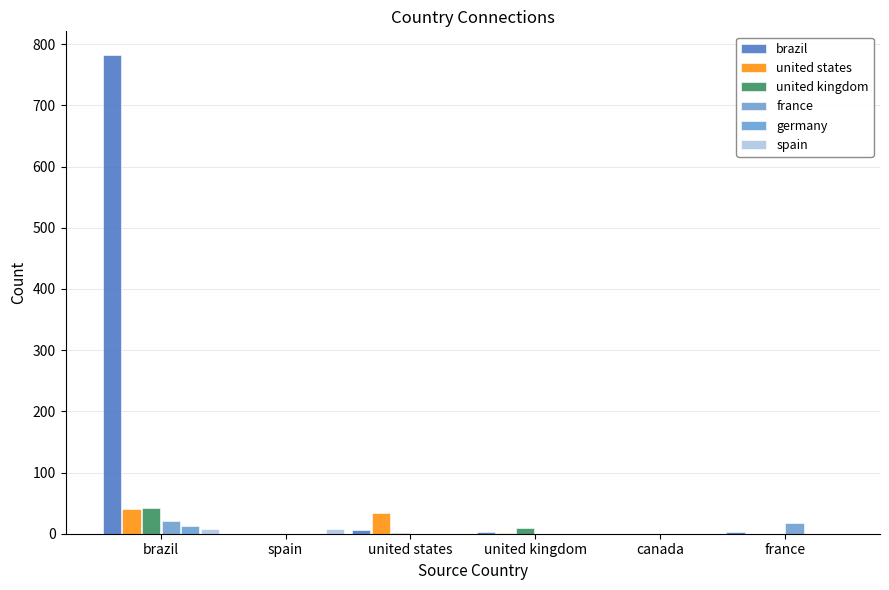

Count the number of categories in the chart.

6